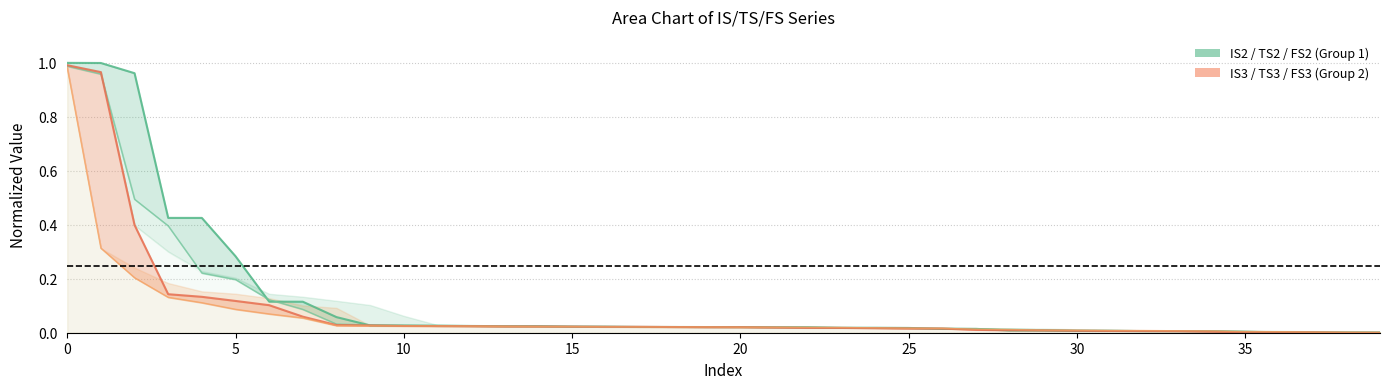

Is the value of IS3_line at 33 greater than the value of TS3_line at 14?

No